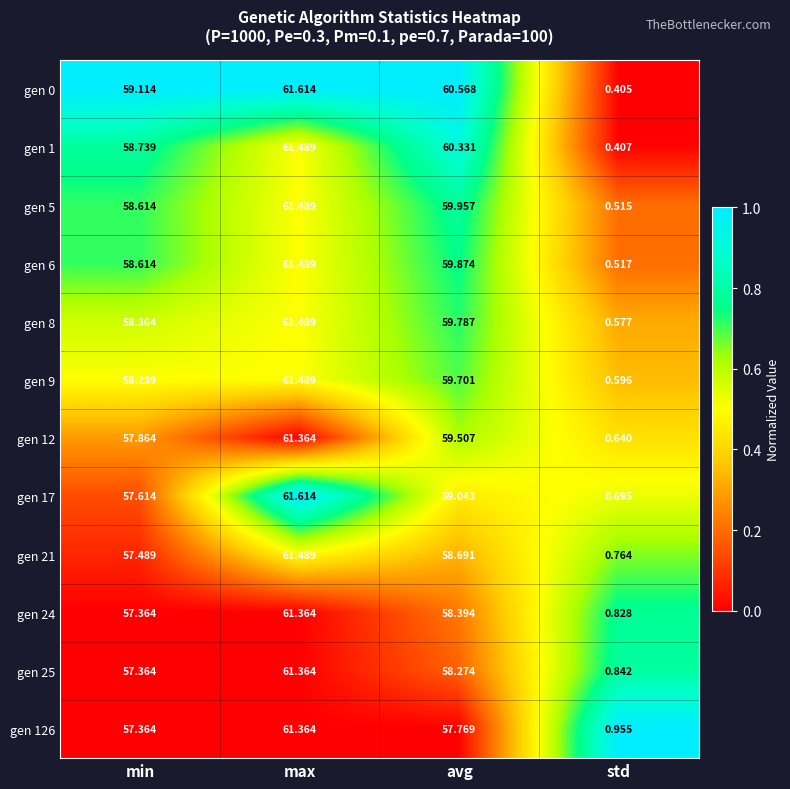

List the labels in order of gen 6 value, smallest first.

std, min, avg, max